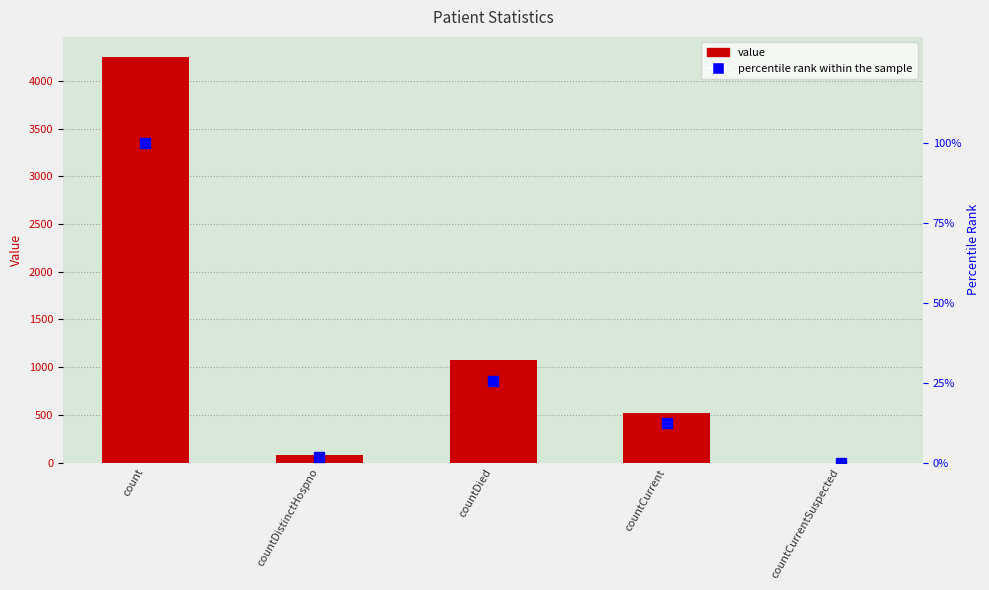

Does the chart contain any negative values?

No